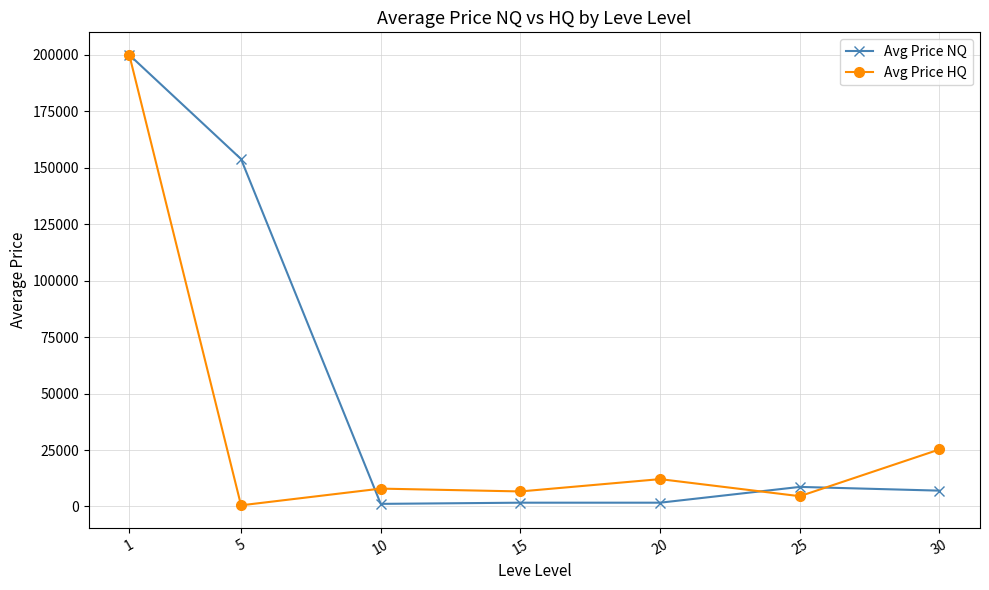

Between 10 and 25, which series saw the biggest shift?

Avg Price NQ